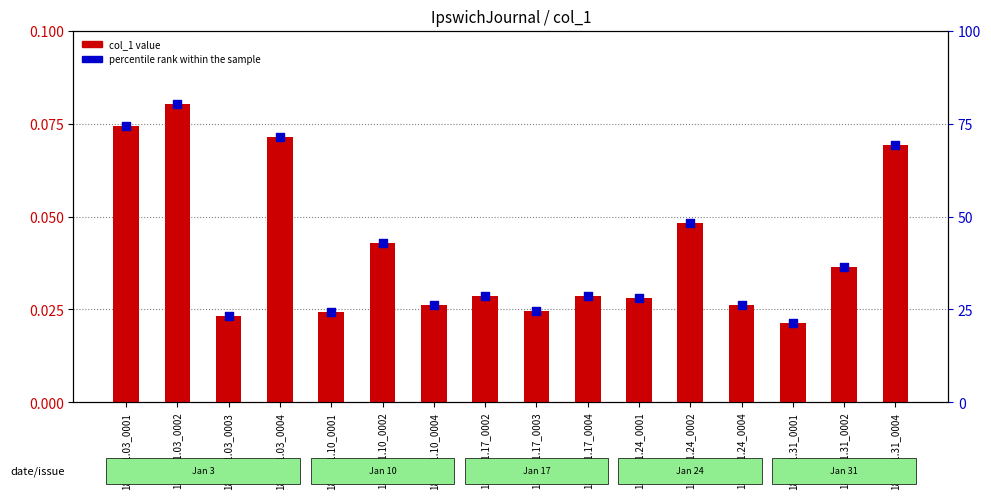

Which series has the largest Y range (max minus min)?

percentile rank within the sample